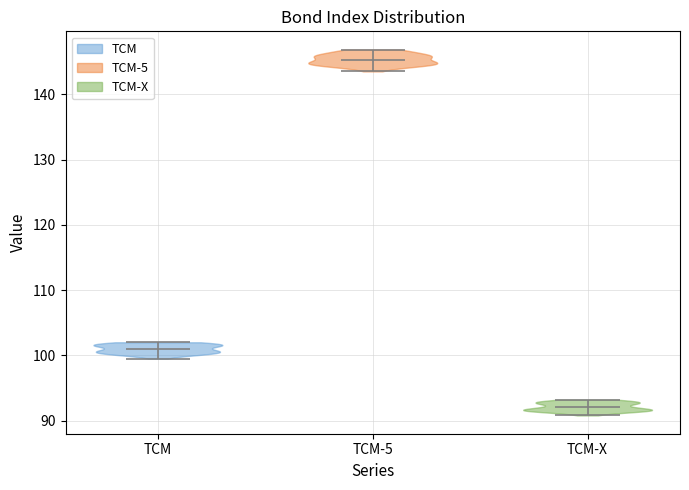

Reading left to right, read every violin against the y-axis: where its median line is, and the lowest and highest points it reaches. The values are not printed on the chart, so give them approximately, as read against the axis.

TCM: median line 101, lowest point 100, highest point 102
TCM-5: median line 145, lowest point 144, highest point 147
TCM-X: median line 92, lowest point 91, highest point 93